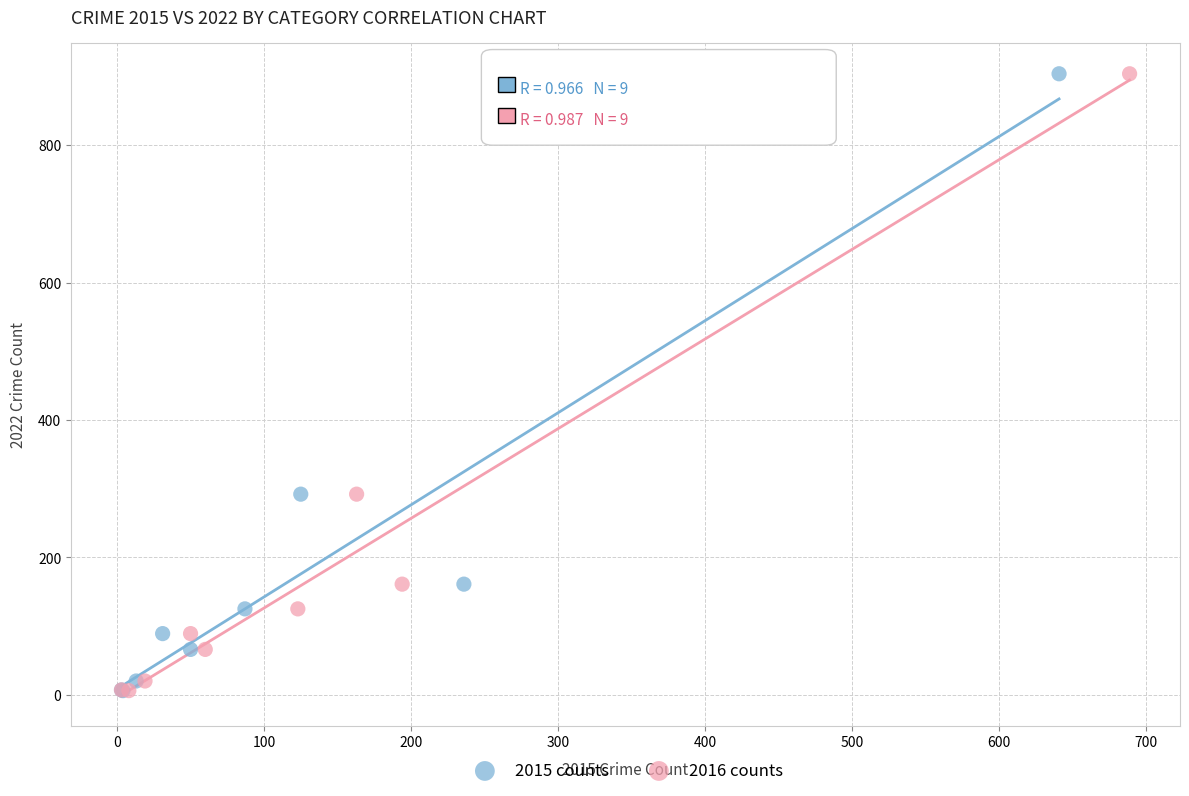

What are all the series names shown in the legend?

2015 counts, 2016 counts